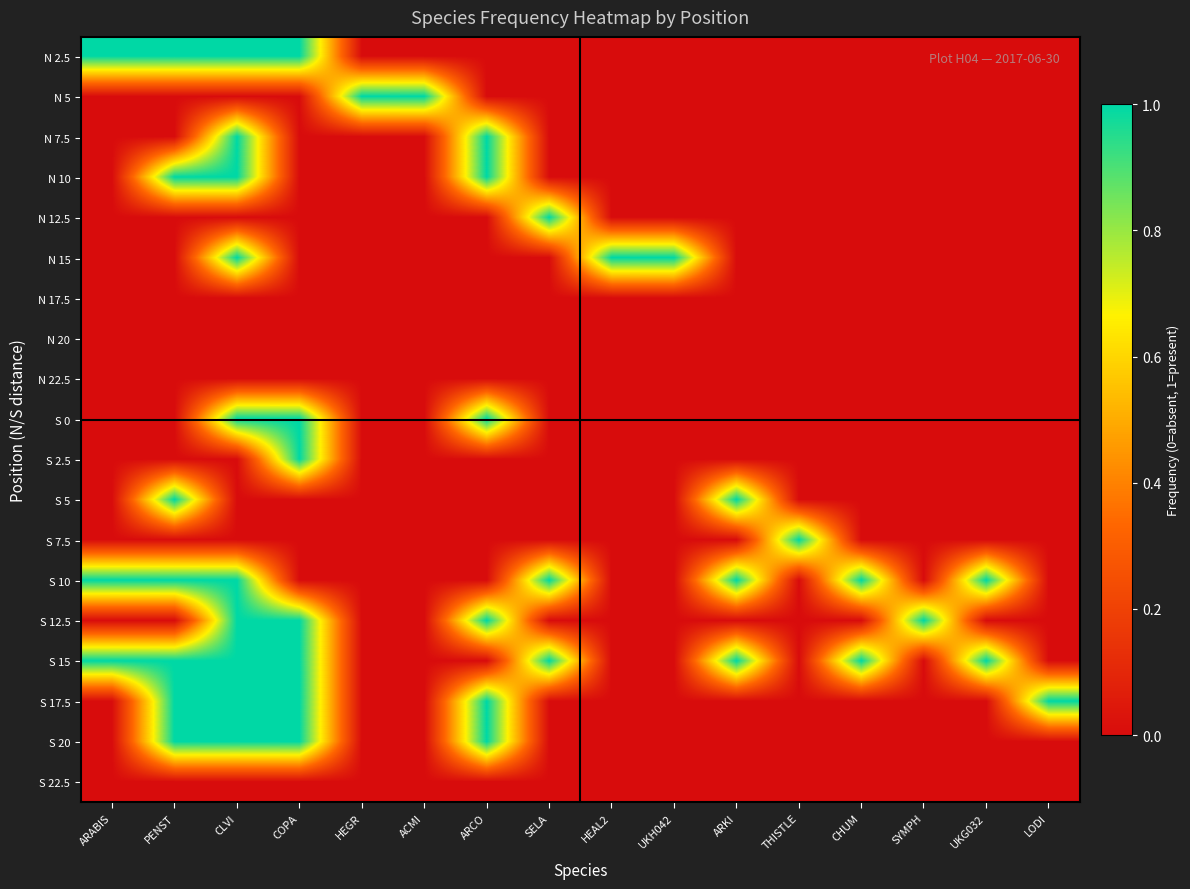

At which category is the sum across all series the highest?

CLVI